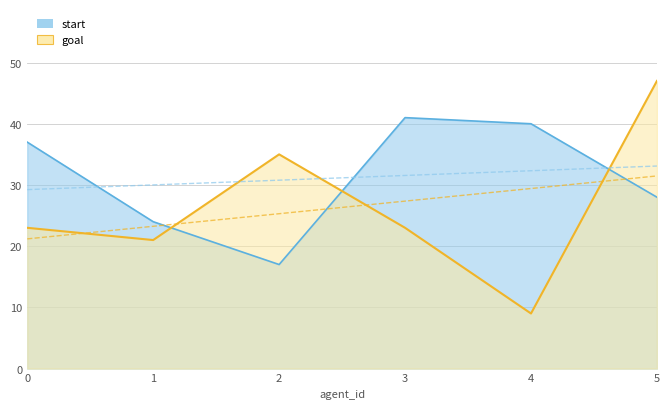

List the labels in order of start value, largest first.

3, 4, 0, 5, 1, 2